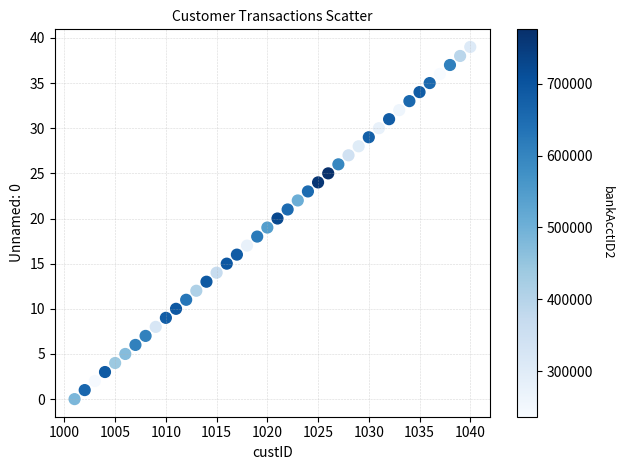

What is the range of X values (max minus min)?

39